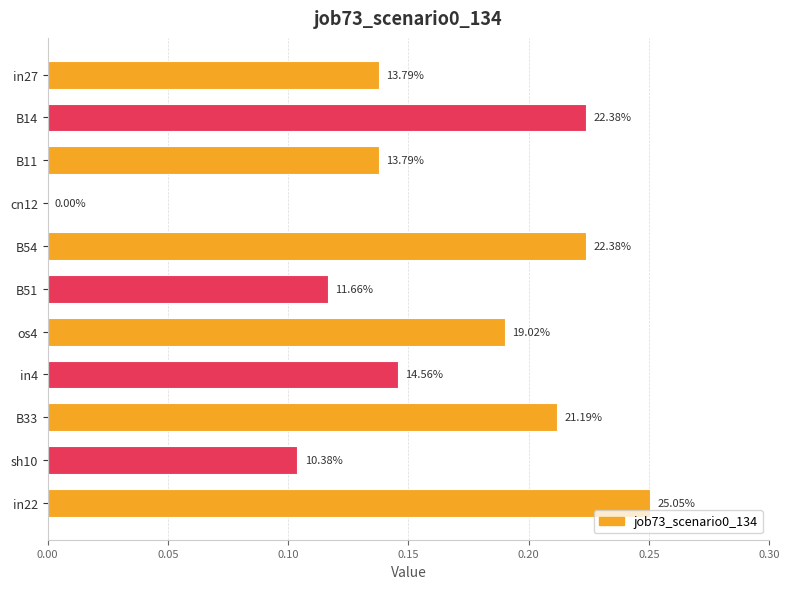

Are the bars horizontal?

Yes